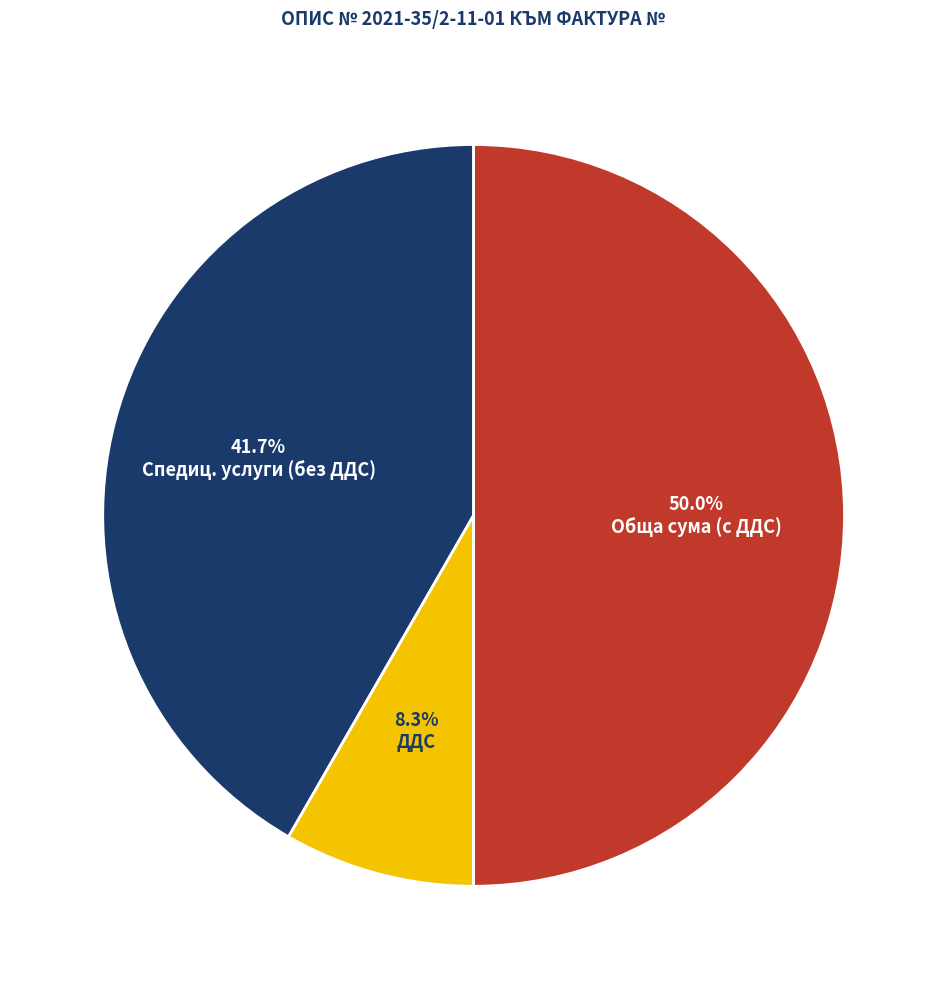

To the nearest percent, what is the average slice percentage?

33%